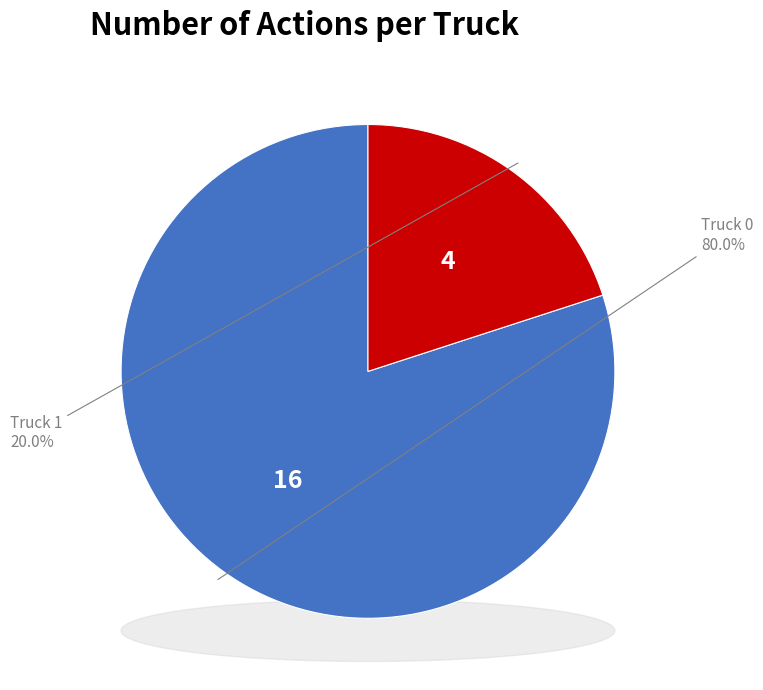

What portion of the pie excludes Truck 1?

80.0%